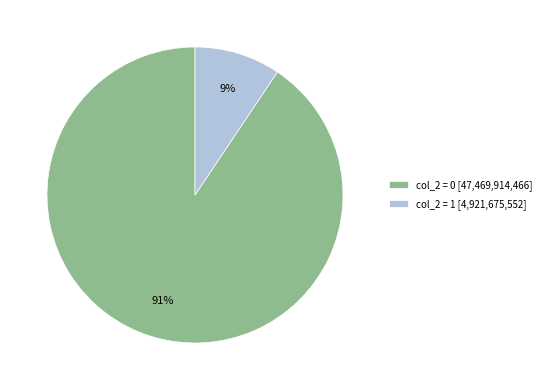

Combined, do col_2 = 1 [4,921,675,552] and col_2 = 0 [47,469,914,466] account for over 50%?

Yes